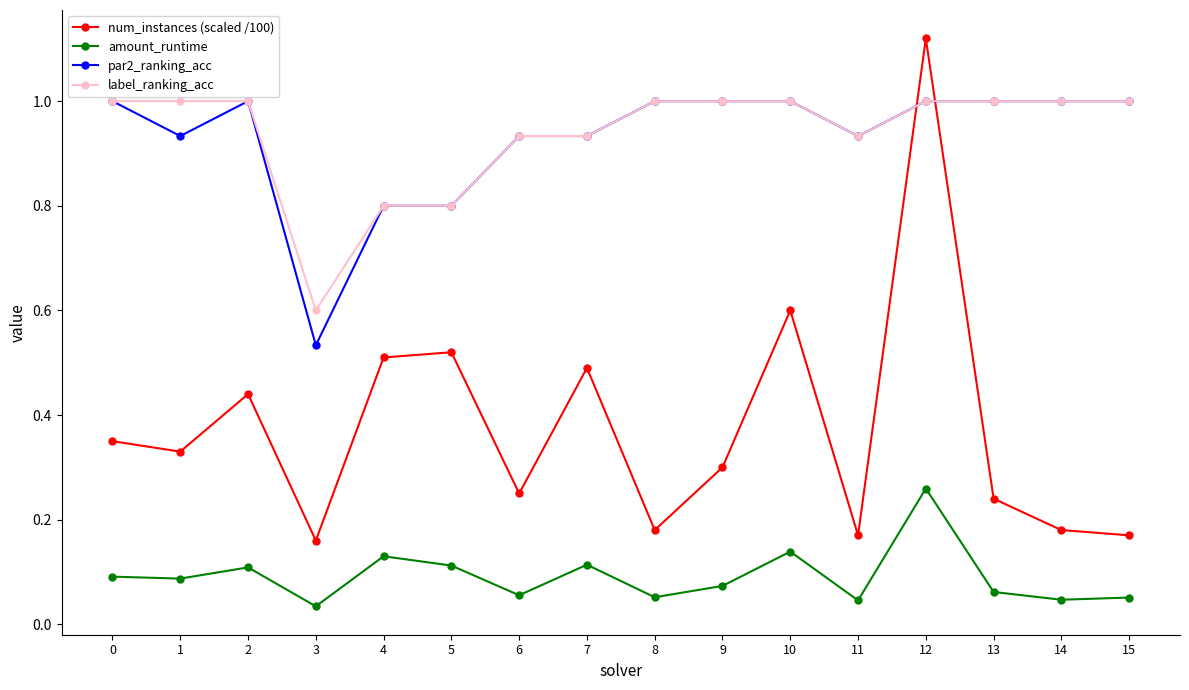

Is it true that label_ranking_acc equals 1.0 at 12?

True